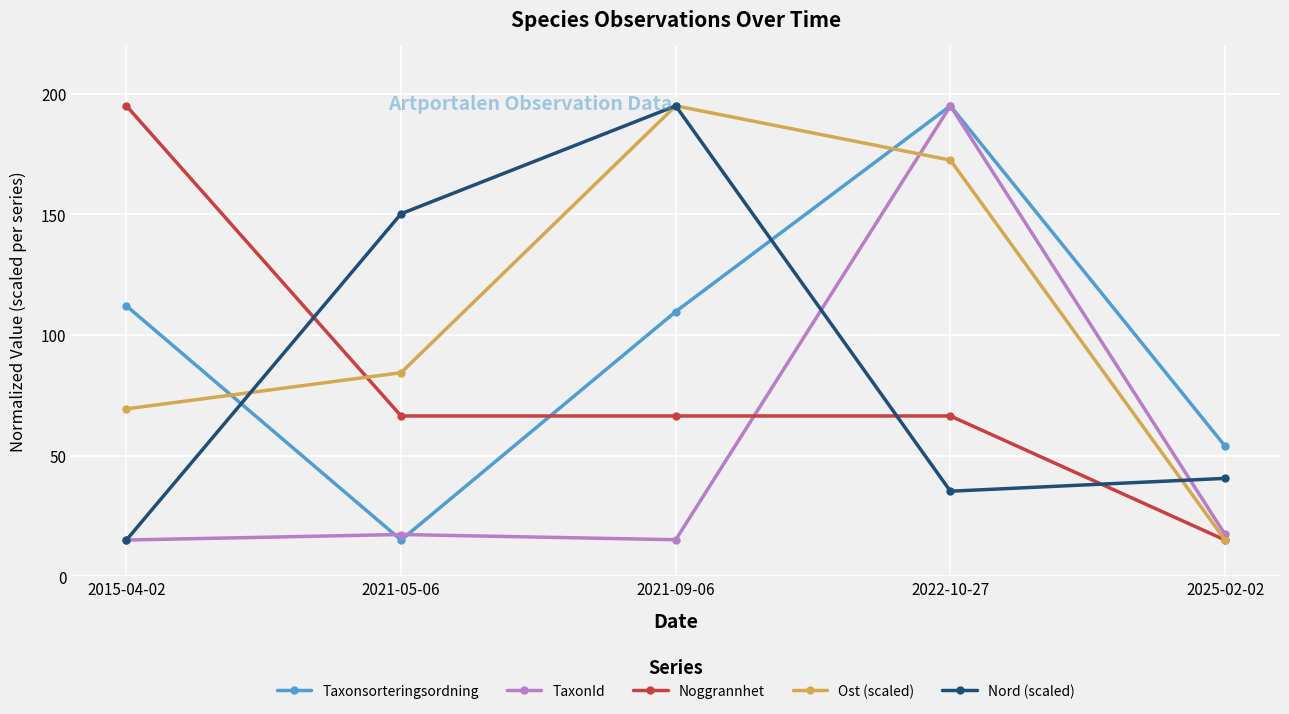

How many lines are shown in the chart?

5